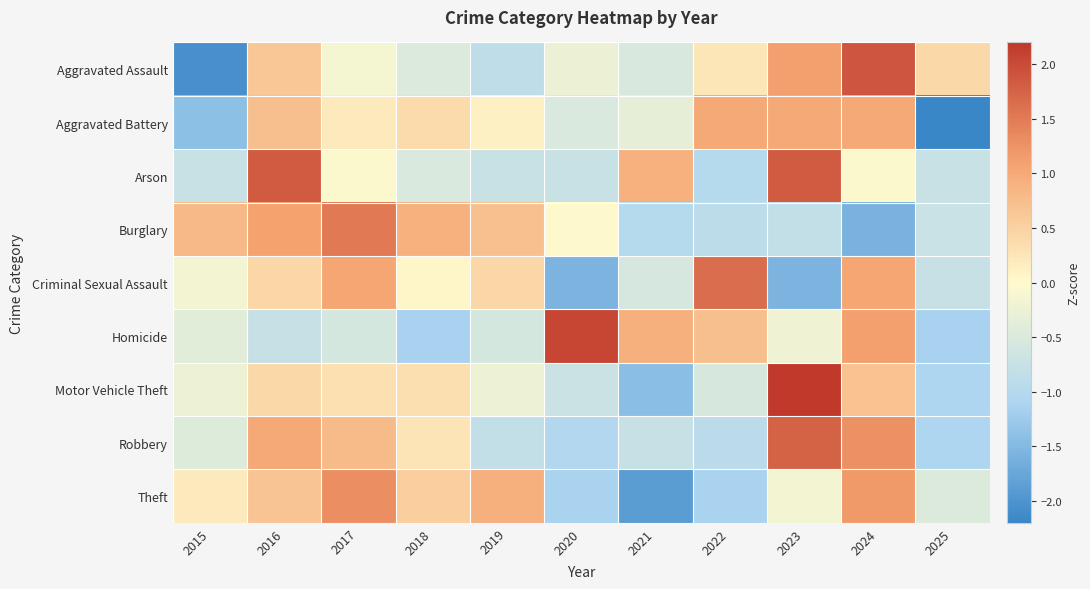

Between 2019 and 2024, which series saw the biggest shift?

Aggravated Assault